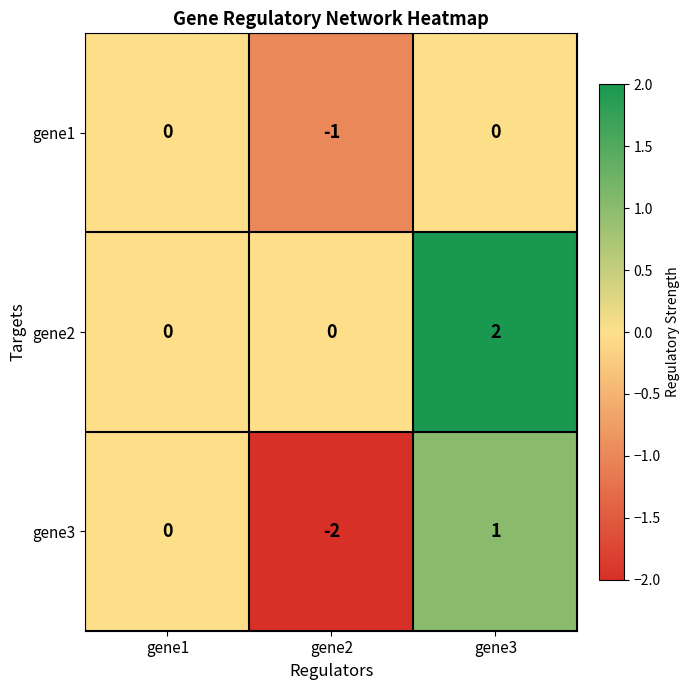

Which series has the largest range (max minus min)?

gene3